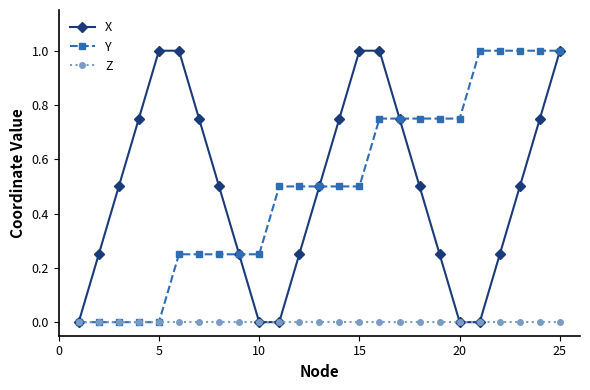

What is the greatest value displayed?

1.0